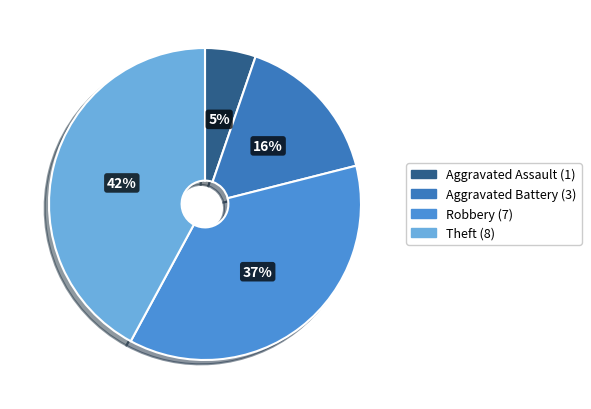

Is there a majority slice in this chart?

No